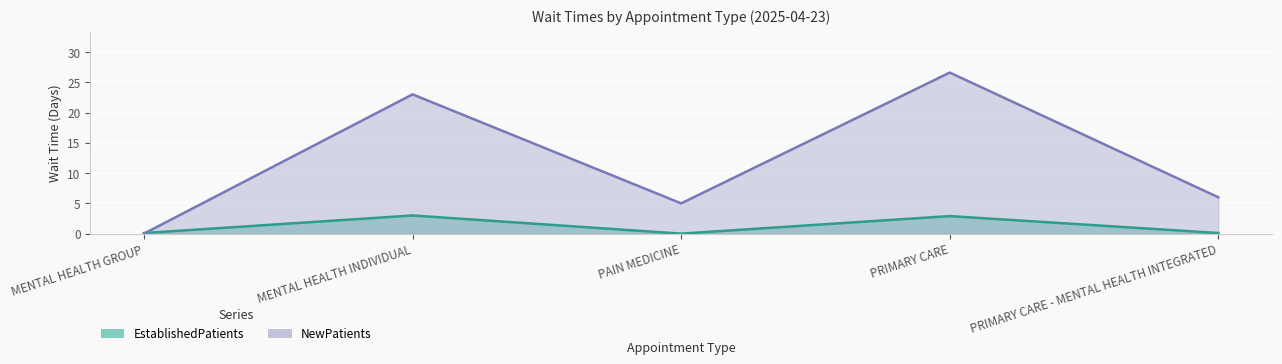

Rank the series at MENTAL HEALTH GROUP from highest to lowest value.

EstablishedPatients, NewPatients